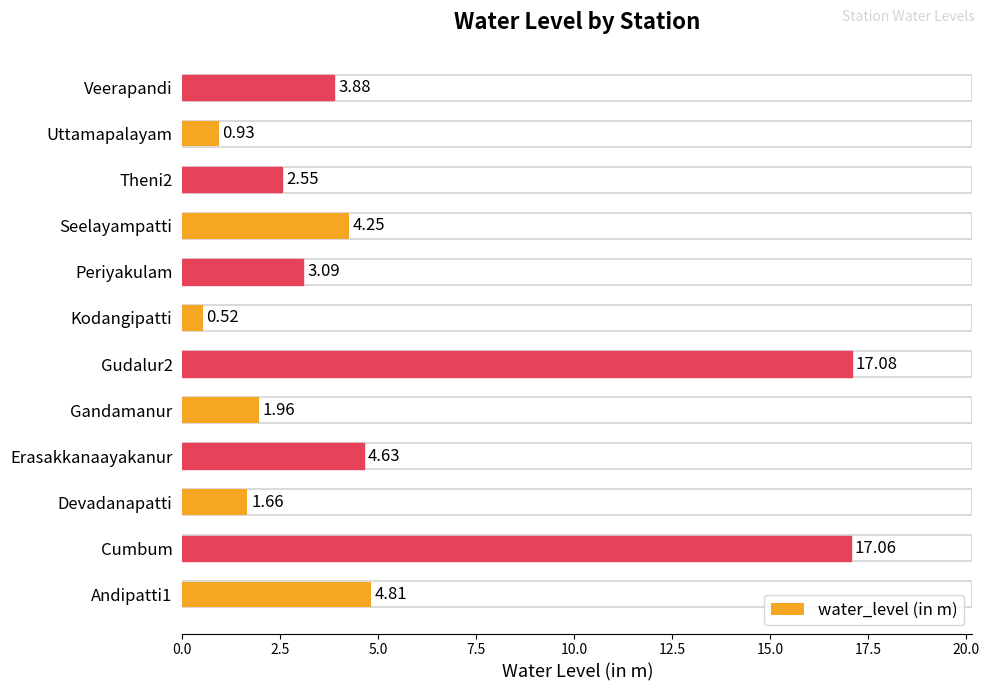

What is the difference between the maximum and minimum values?

16.6